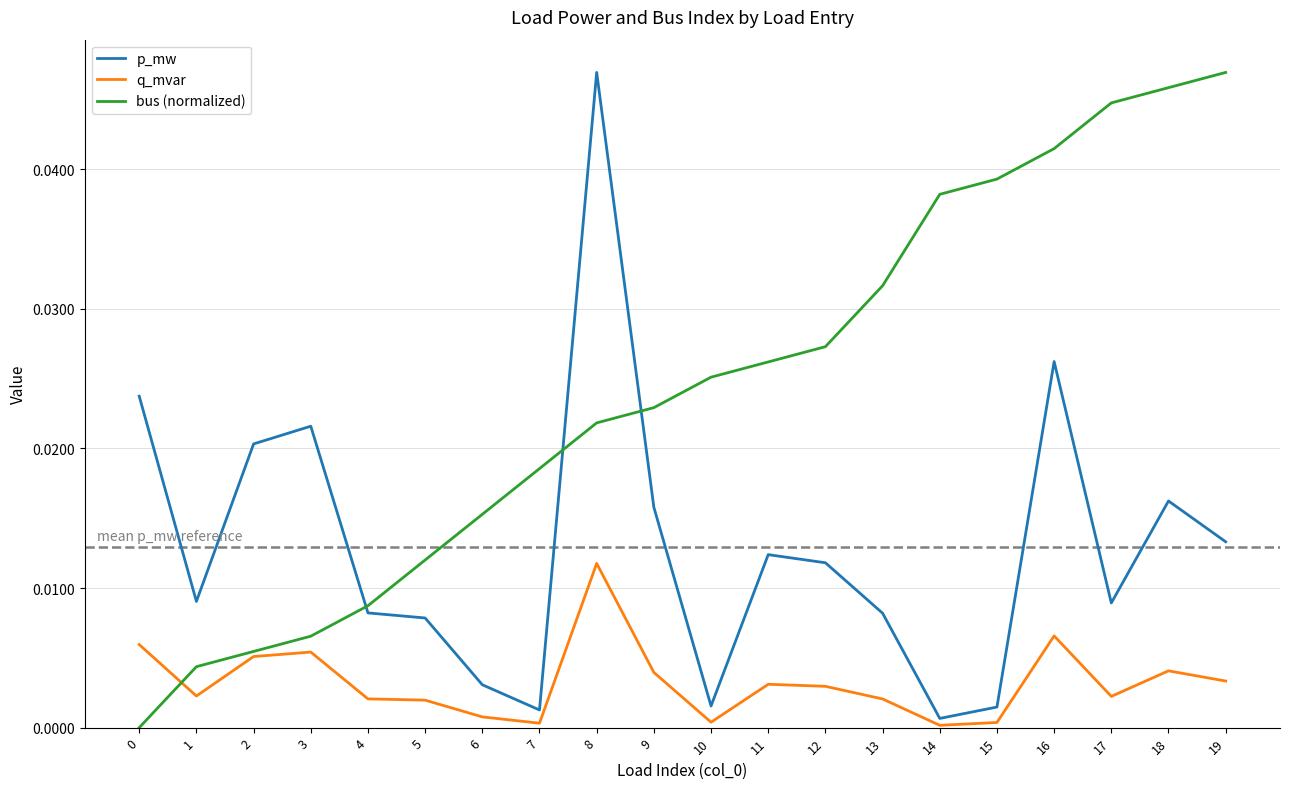

True or false: bus (normalized) and p_mw cross at least once.

True